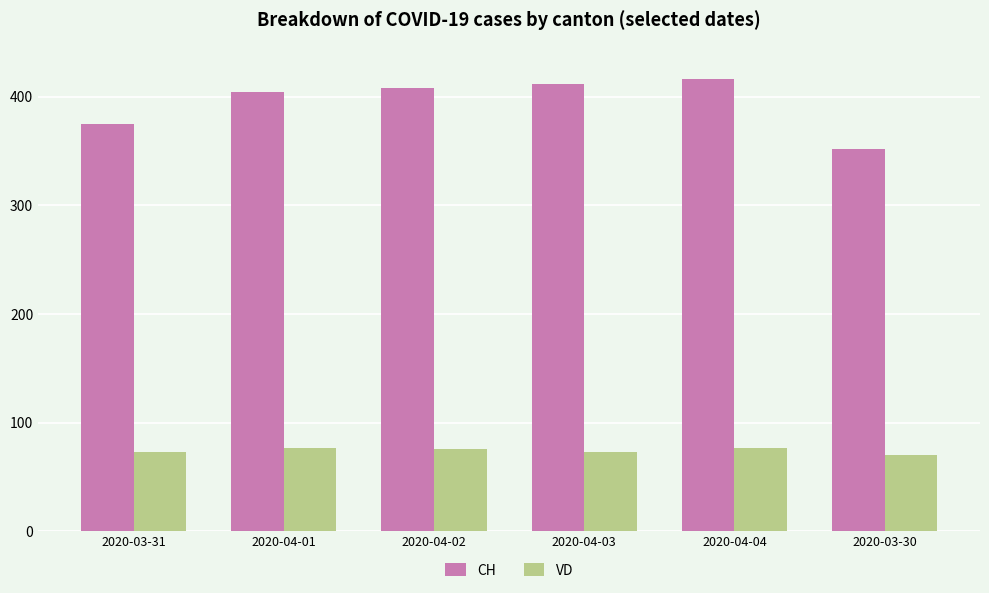

Which series has the largest total across all categories?

CH